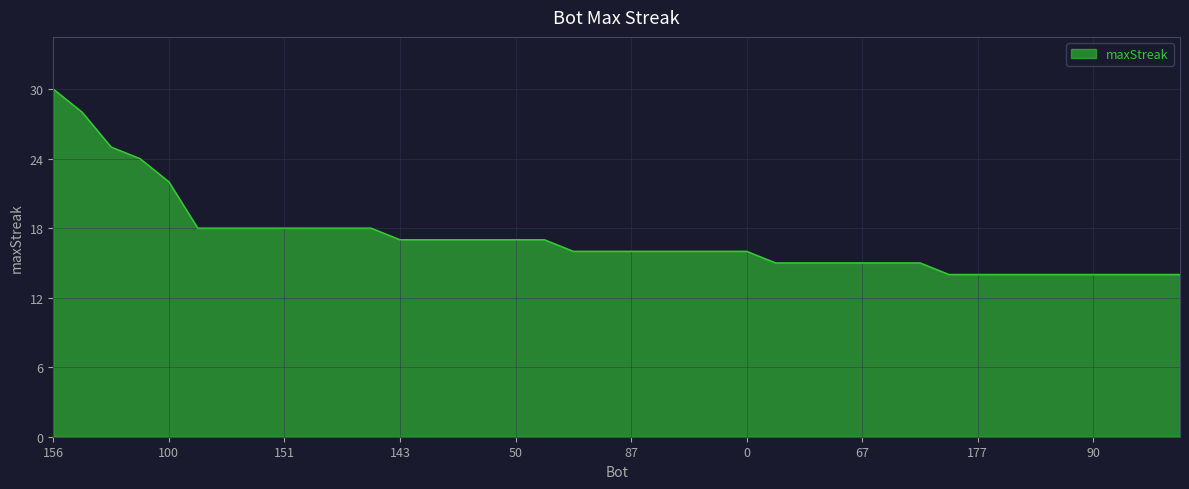

What is the difference between the maximum and minimum values?

16